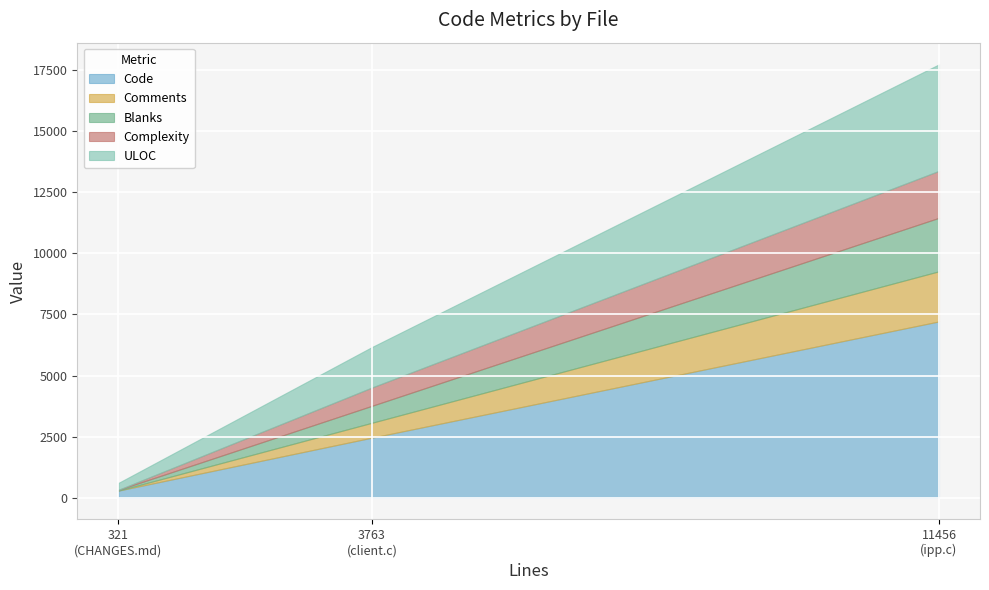

Is it true that ULOC equals 720 at client.c?

False